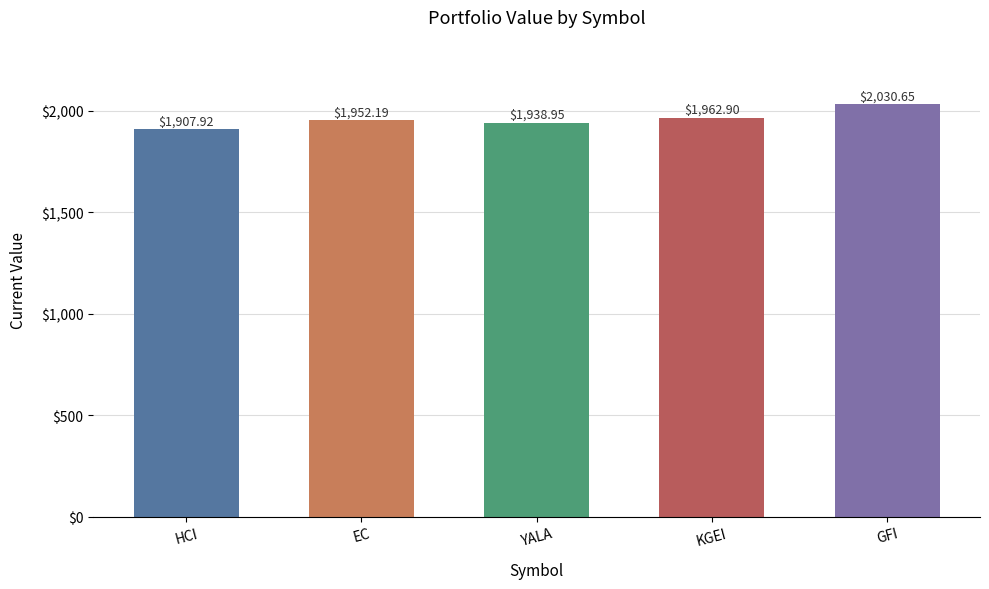

Rank the categories by value from lowest to highest.

HCI, YALA, EC, KGEI, GFI